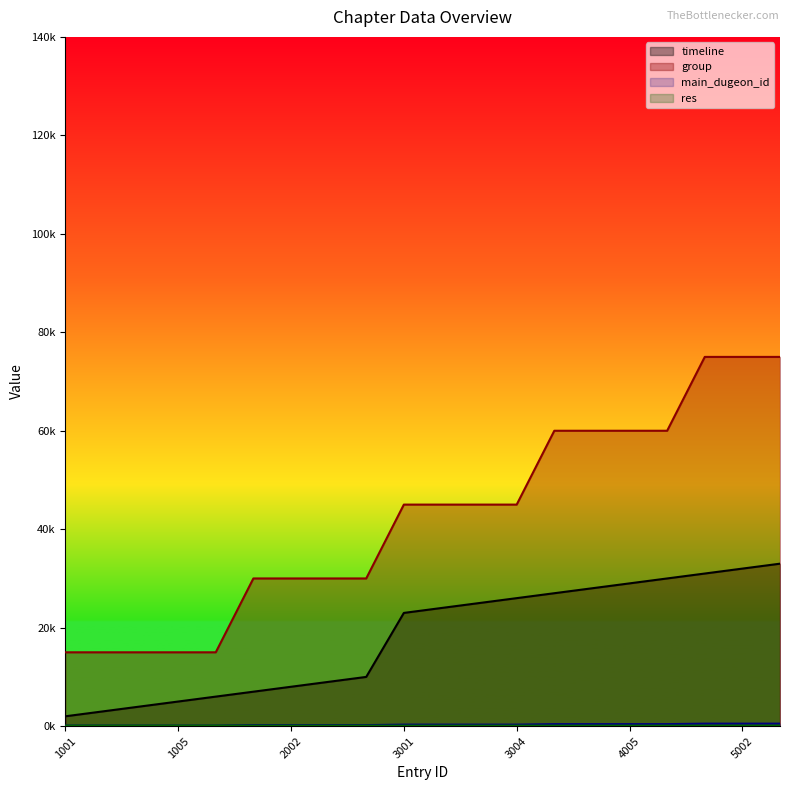

How many data points in timeline are above 24000?

9